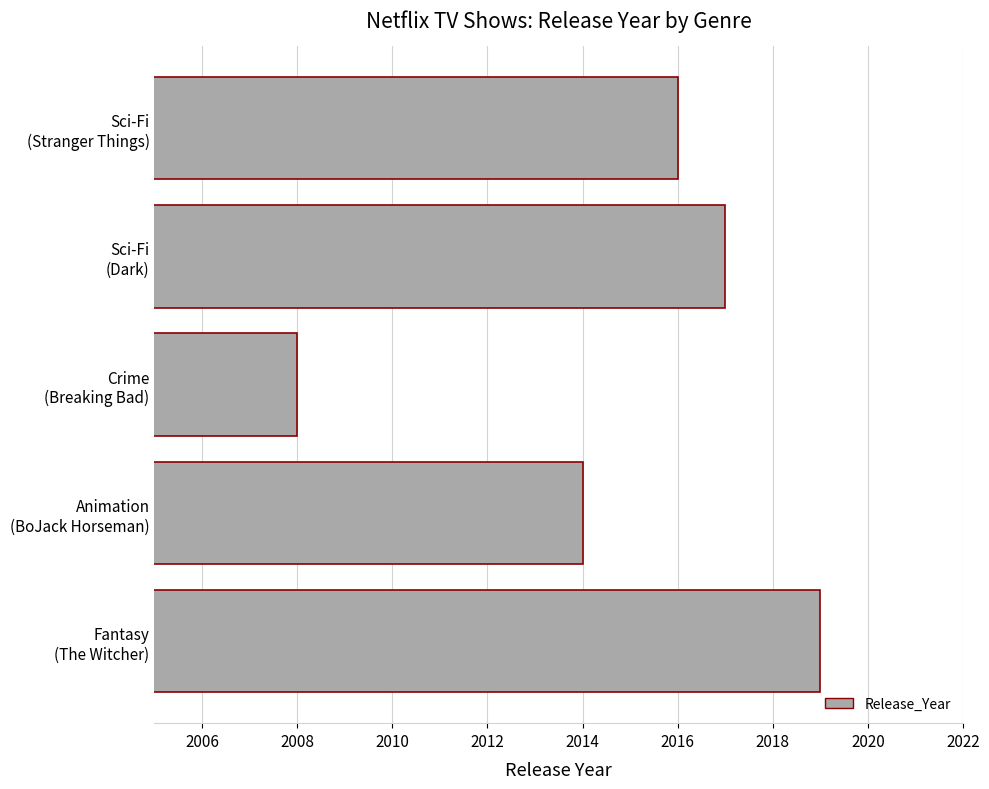

List the labels in order of value, largest first.

Fantasy
(The Witcher), Sci-Fi
(Dark), Sci-Fi
(Stranger Things), Animation
(BoJack Horseman), Crime
(Breaking Bad)